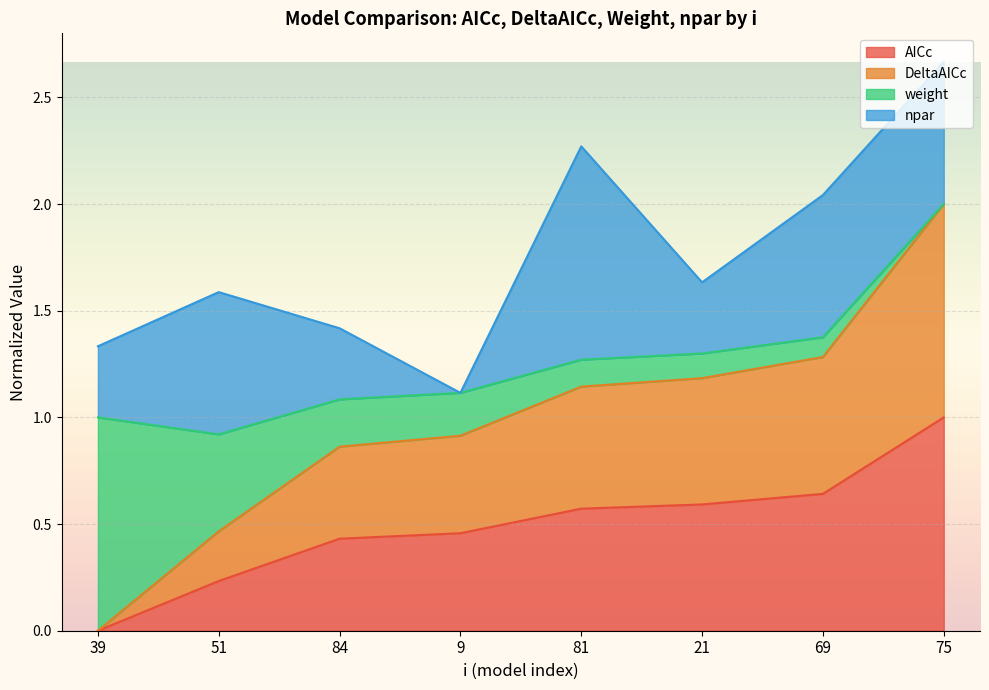

How many values in the DeltaAICc series exceed 1?

4